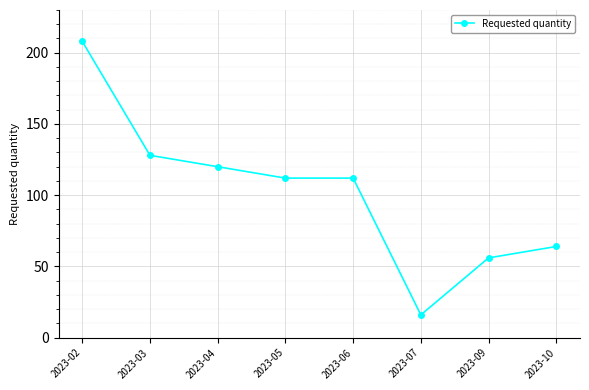

Which label corresponds to the smallest value in the chart?

2023-07